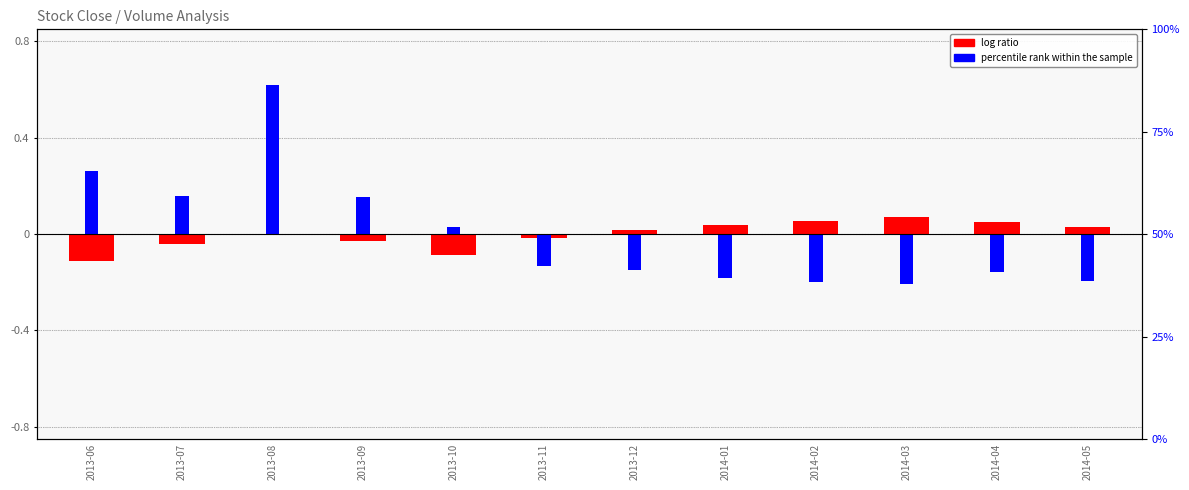

Rank the categories by percentile rank within the sample value from lowest to highest.

2014-03, 2014-02, 2014-05, 2014-01, 2014-04, 2013-12, 2013-11, 2013-10, 2013-09, 2013-07, 2013-06, 2013-08